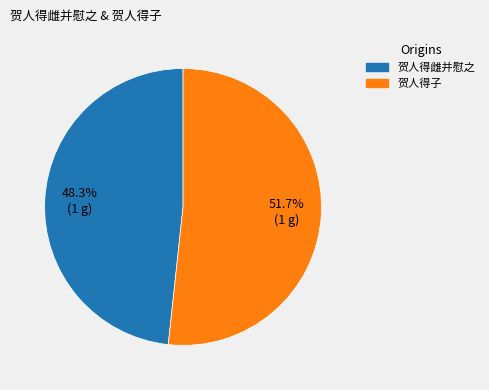

Is it true that 贺人得子 is 62% of the pie?

False